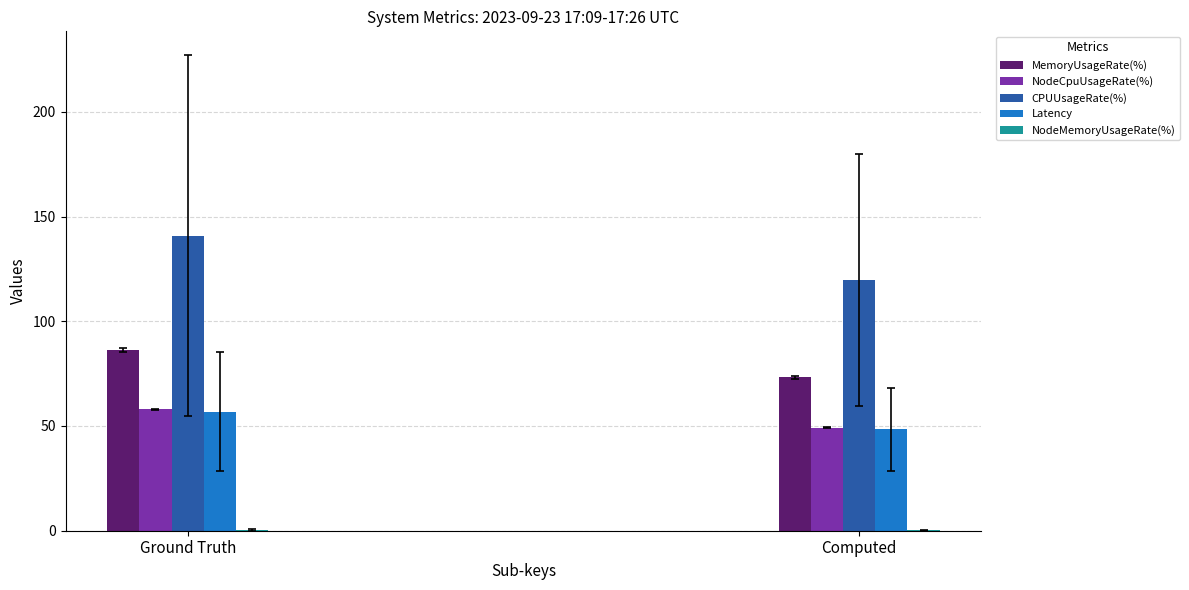

What is the greatest value displayed?

231.3